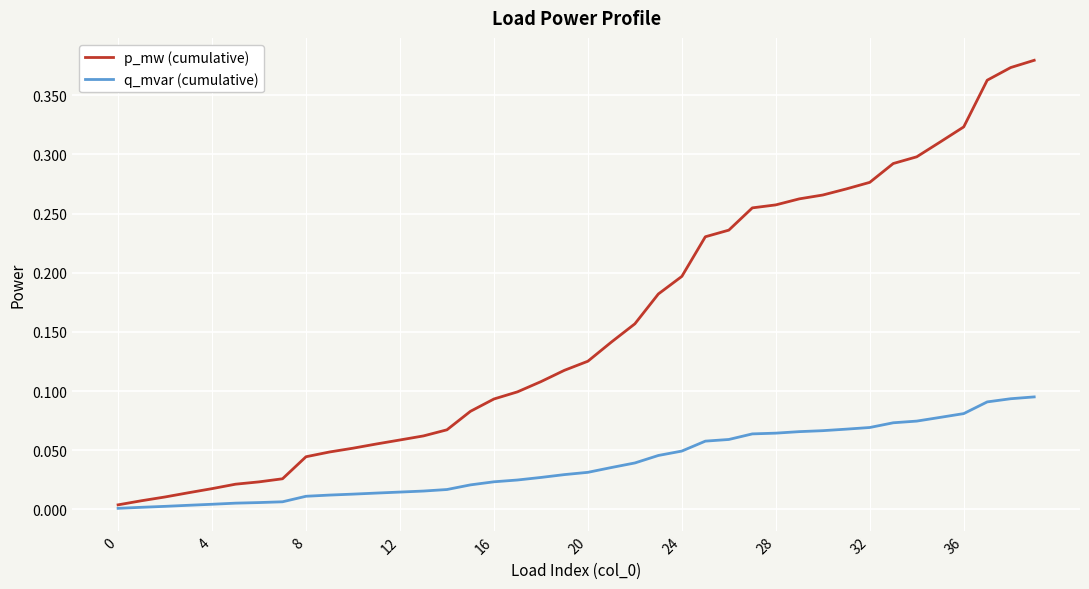

Rank the series by their maximum value, from highest to lowest.

p_mw (cumulative), q_mvar (cumulative)